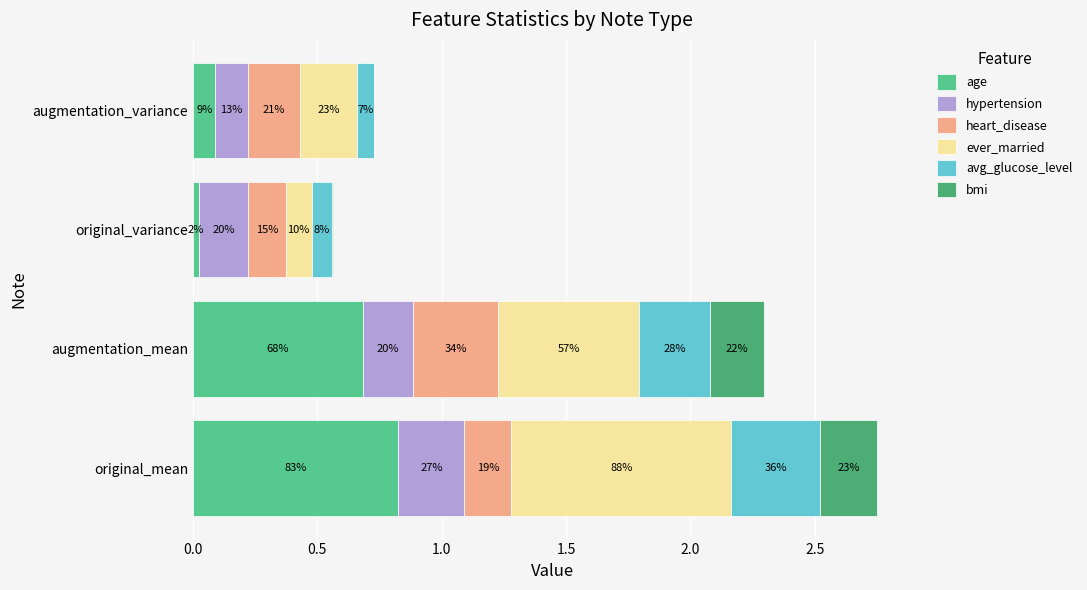

What position from the left is augmentation_mean?

2